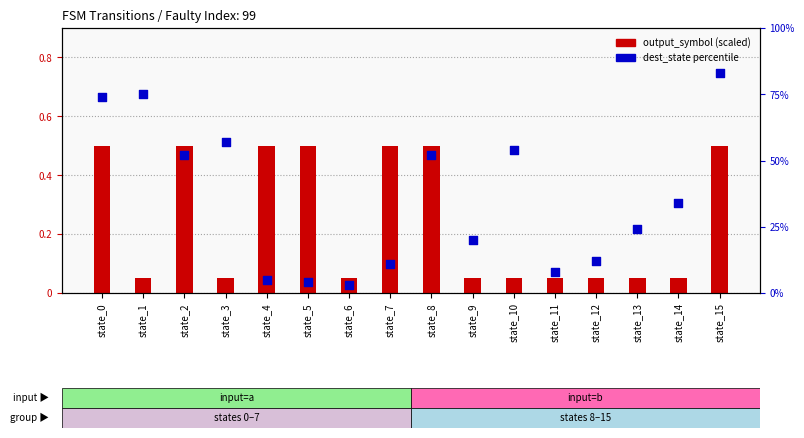

Which series has the widest spread of Y values?

dest_state percentile